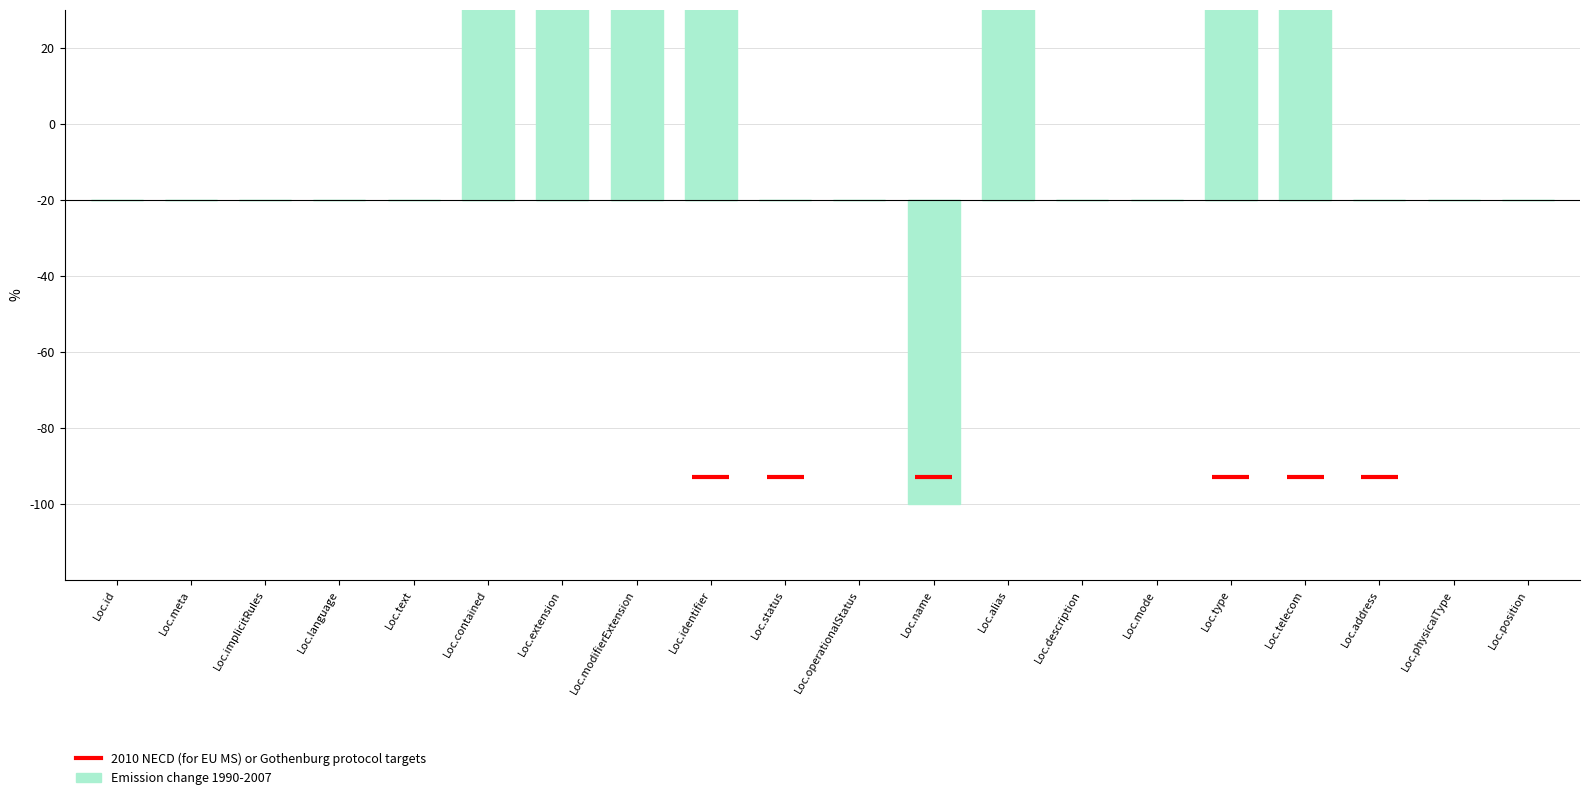

List the labels in order of value, largest first.

Loc.id, Loc.meta, Loc.implicitRules, Loc.language, Loc.text, Loc.contained, Loc.extension, Loc.modifierExtension, Loc.identifier, Loc.status, Loc.operationalStatus, Loc.alias, Loc.description, Loc.mode, Loc.type, Loc.telecom, Loc.address, Loc.physicalType, Loc.position, Loc.name